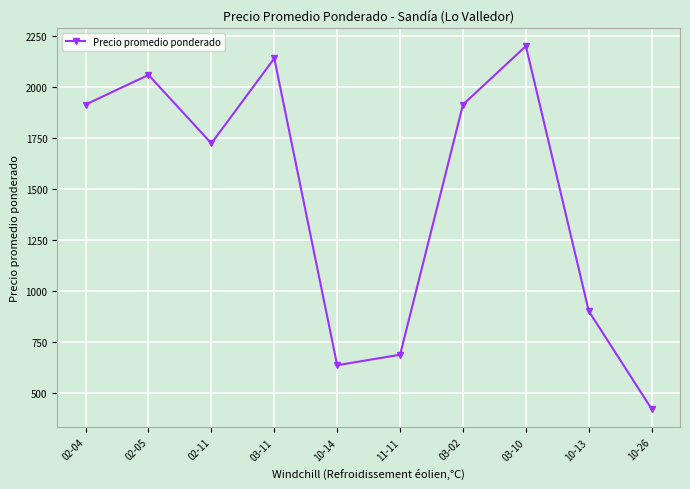

Does the chart have visible grid lines?

Yes